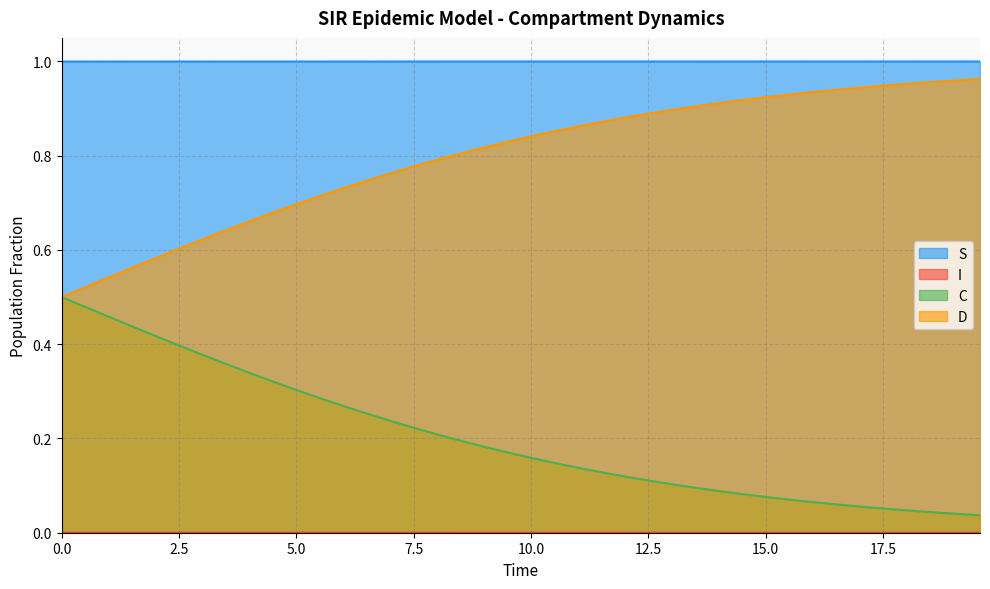

Reading left to right, extract all data points from this chart.

S: 1.0	1.0	1.0	1.0	1.0	1.0	1.0	1.0	1.0	1.0	1.0	1.0	1.0	1.0	1.0	1.0	1.0	1.0	1.0	1.0	1.0	1.0	1.0	1.0	1.0	1.0	1.0	1.0	1.0	1.0	1.0	1.0	1.0	1.0	1.0	1.0	1.0	1.0	1.0	1.0
I: 0.0	0.0	0.0	0.0	0.0	0.0	0.0	0.0	0.0	0.0	0.0	0.0	0.0	0.0	0.0	0.0	0.0	0.0	0.0	0.0	0.0	0.0	0.0	0.0	0.0	0.0	0.0	0.0	0.0	0.0	0.0	0.0	0.0	0.0	0.0	0.0	0.0	0.0	0.0	0.0
C: 0.5	0.5	0.5	0.4	0.4	0.4	0.4	0.4	0.3	0.3	0.3	0.3	0.3	0.3	0.2	0.2	0.2	0.2	0.2	0.2	0.2	0.1	0.1	0.1	0.1	0.1	0.1	0.1	0.1	0.1	0.1	0.1	0.1	0.1	0.1	0.1	0.0	0.0	0.0	0.0
D: 0.5	0.5	0.5	0.6	0.6	0.6	0.6	0.6	0.7	0.7	0.7	0.7	0.7	0.7	0.8	0.8	0.8	0.8	0.8	0.8	0.8	0.9	0.9	0.9	0.9	0.9	0.9	0.9	0.9	0.9	0.9	0.9	0.9	0.9	0.9	0.9	1.0	1.0	1.0	1.0